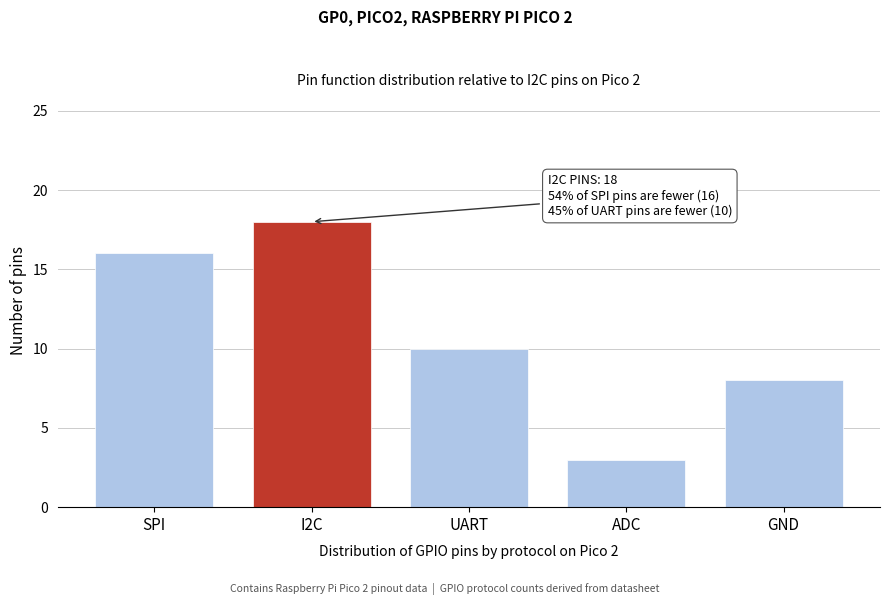

Reading left to right, what are all the values shown in this chart?

16	18	10	3	8